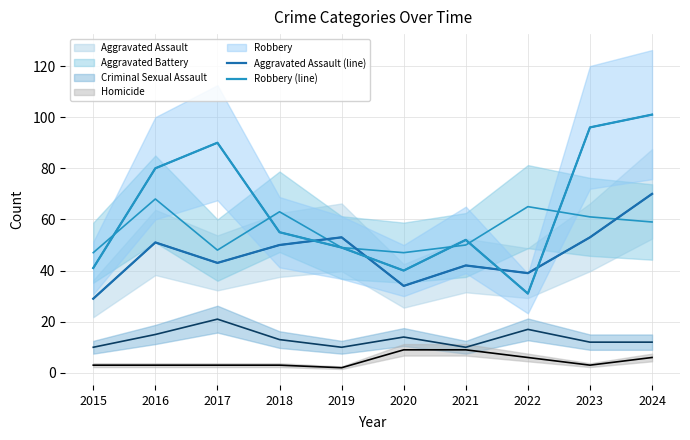

The value of Robbery (line) at 2017 is 90. True or false?

True